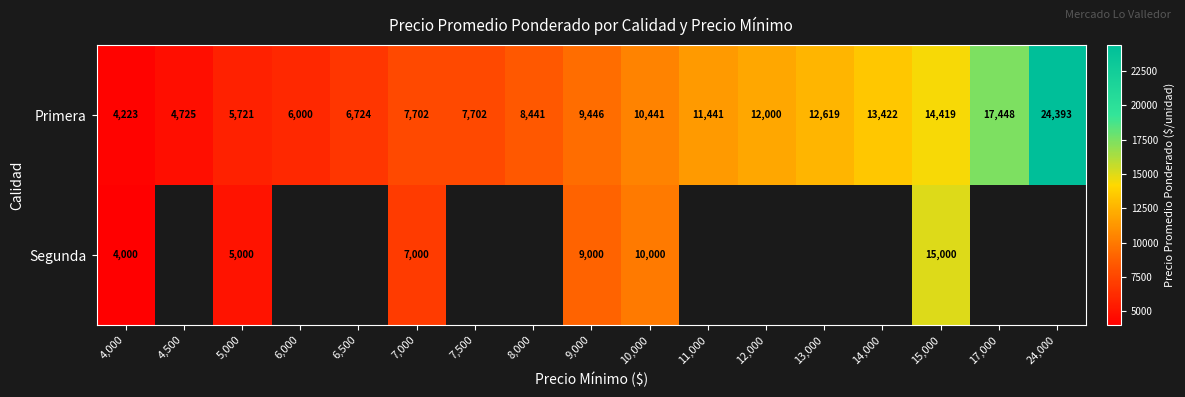

The value of Primera at 15,000 is 4175. True or false?

False